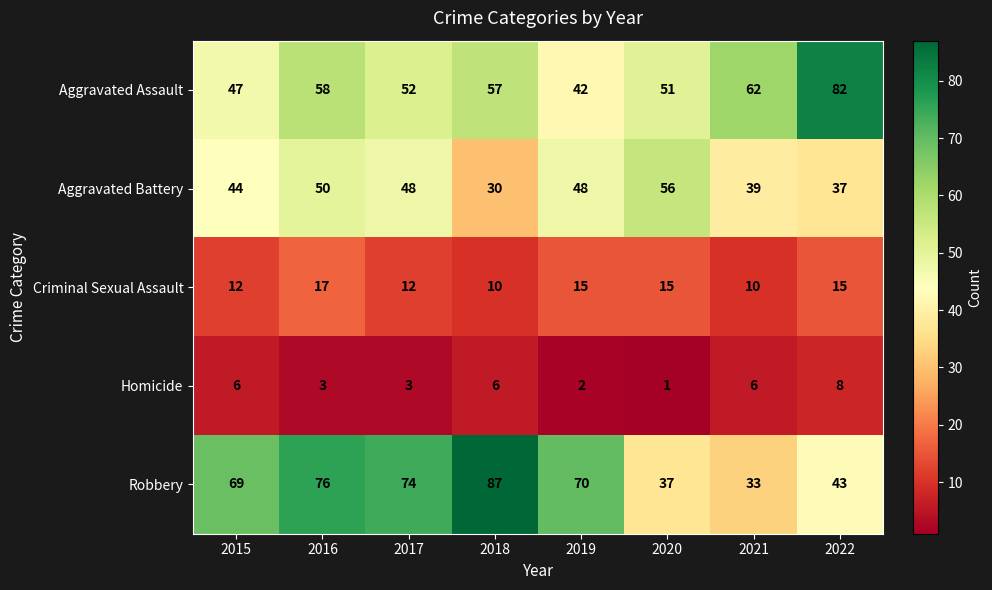

How many data points does each series have?

8